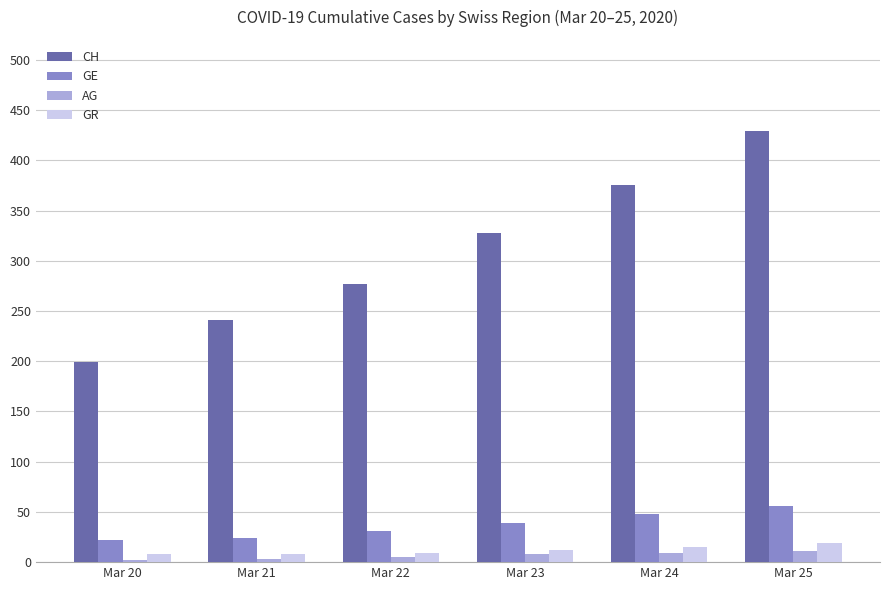

The value of GE at Mar 22 is 8. True or false?

False